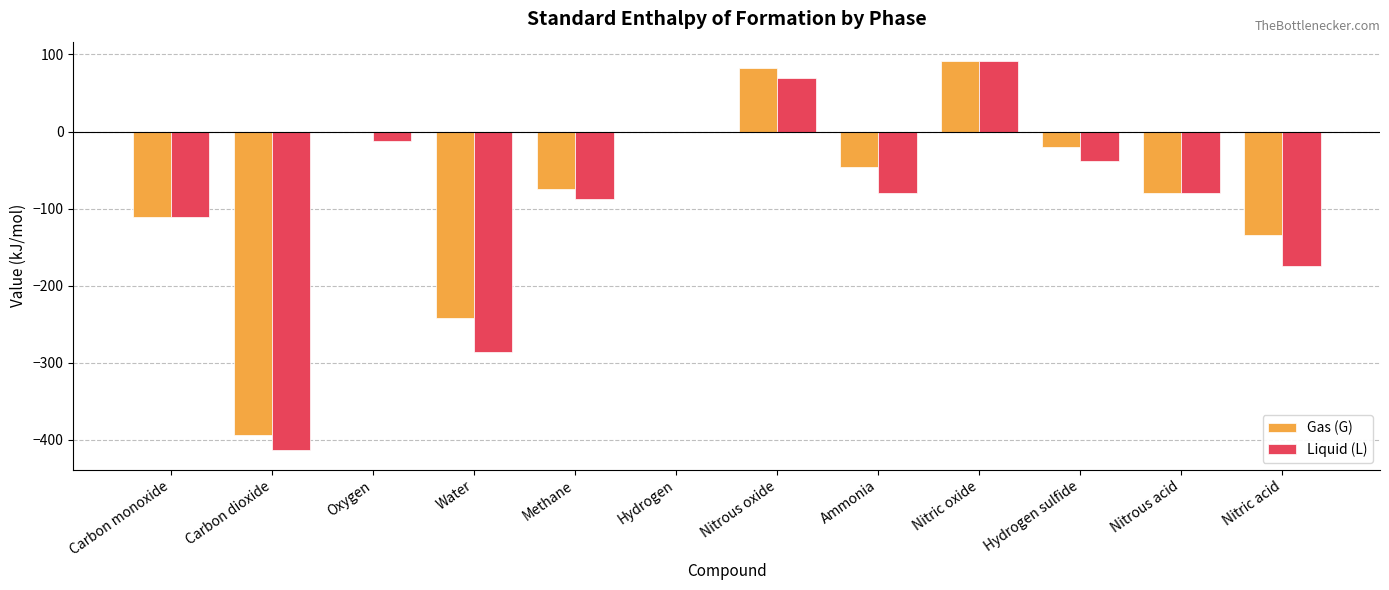

What is the sum of the Liquid (L) values at Carbon monoxide and Nitrous oxide?

-40.5